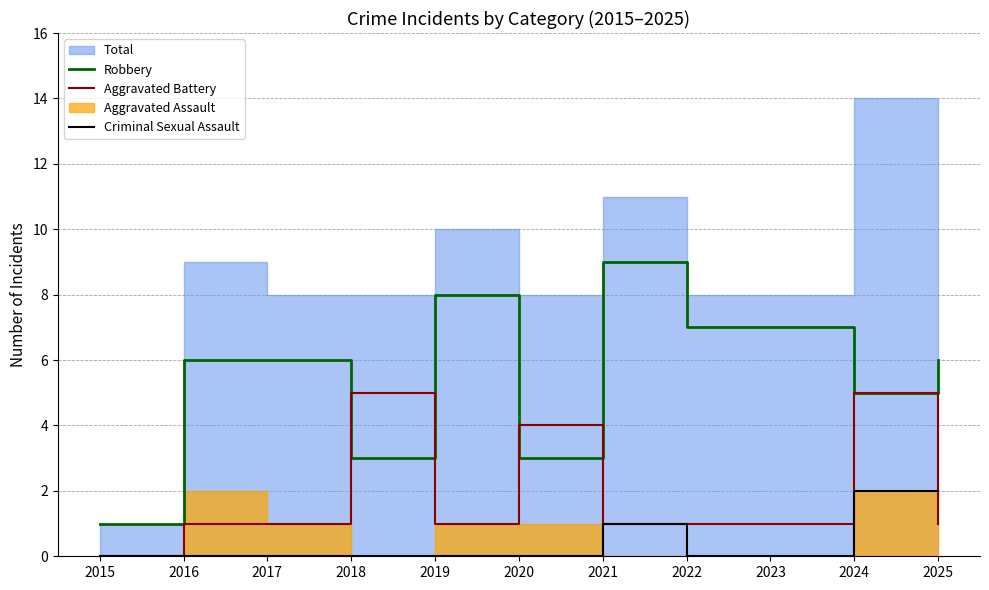

What is the value of the Aggravated Battery point at the 5th from the left?

1